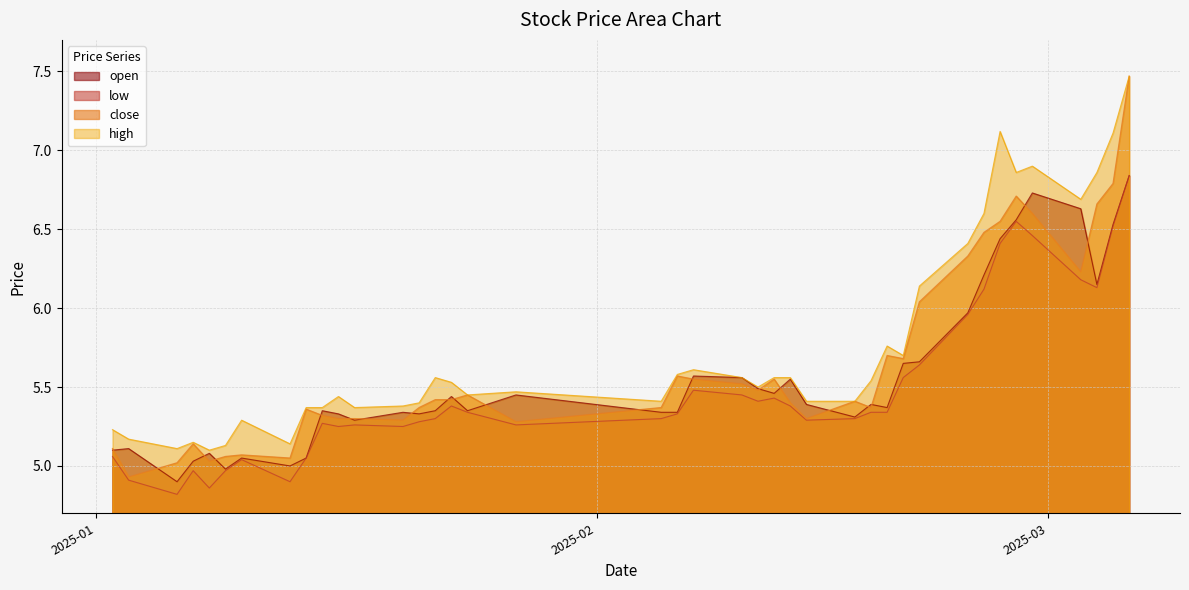

Which label corresponds to the smallest value in the chart?

2025-01-06